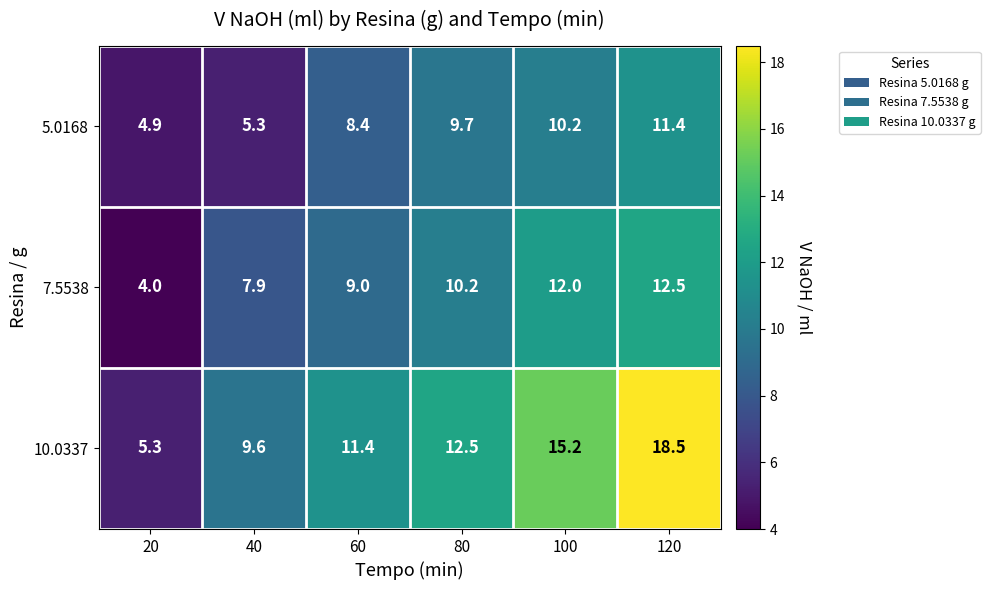

What is the total value across all series at 100?

37.4